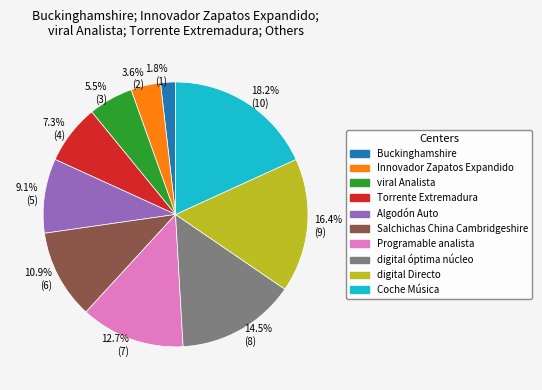

Count the number of slices in the pie.

10